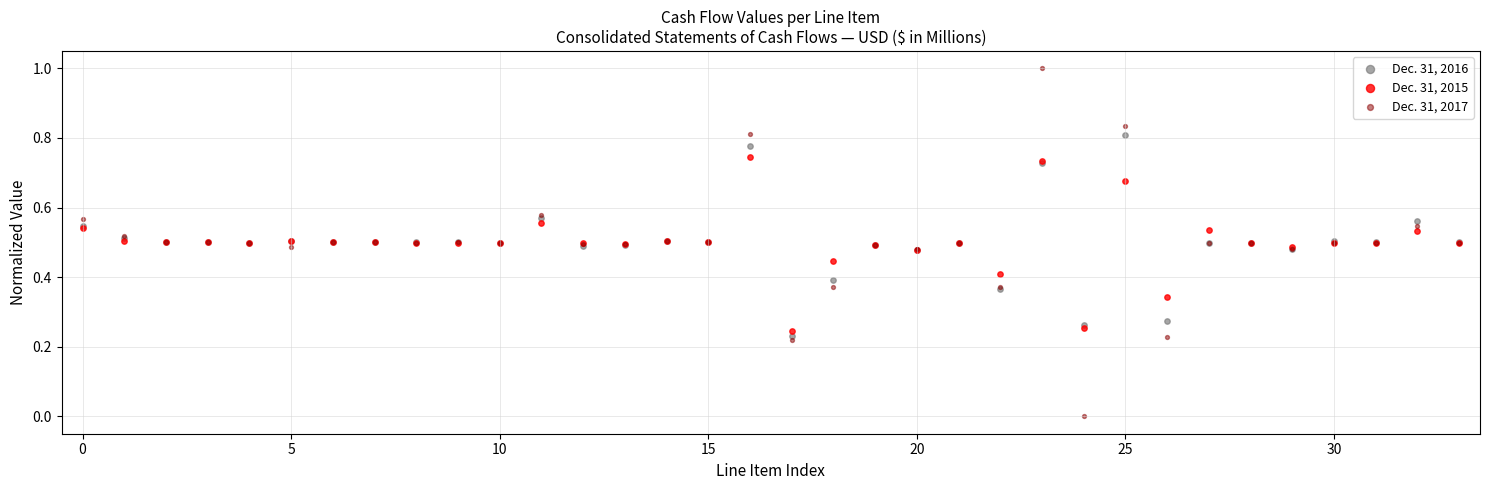

Which series has the widest spread of Y values?

Dec. 31, 2017